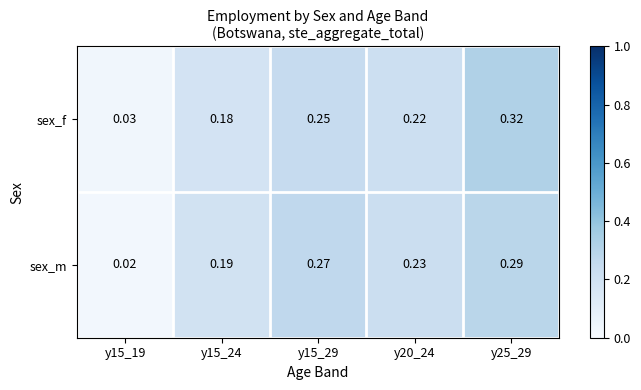

Which series has the widest spread of values?

sex_f